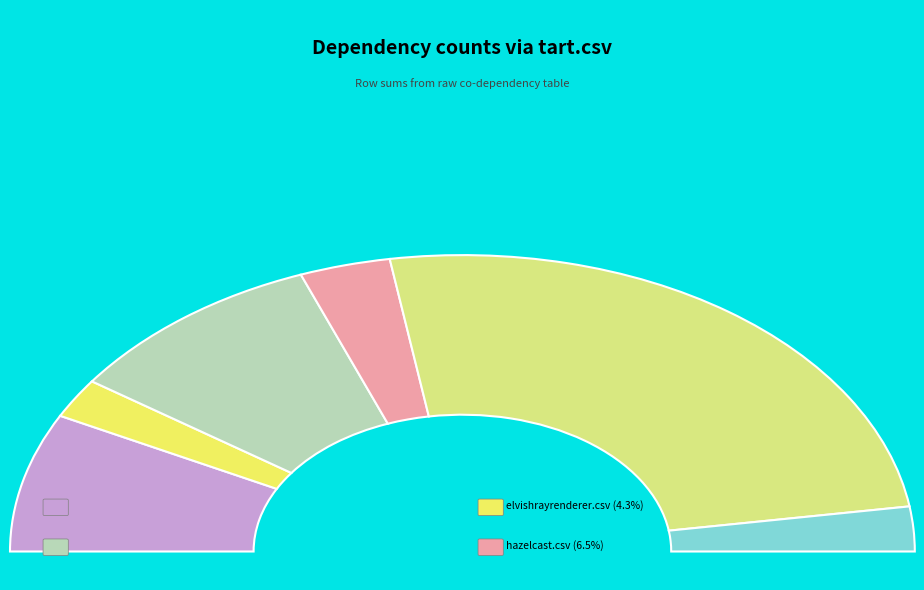

To the nearest percent, what is the difference between the graphmak.csv and tart.csv slice percentages?

19%